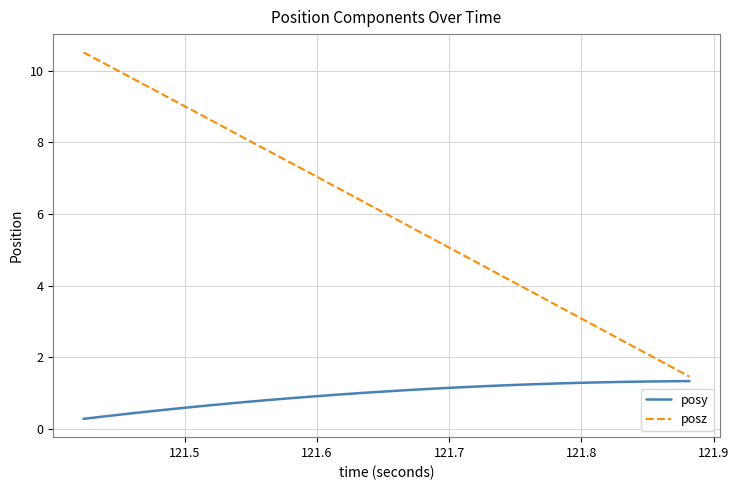

What is the maximum value shown in the chart?

10.5